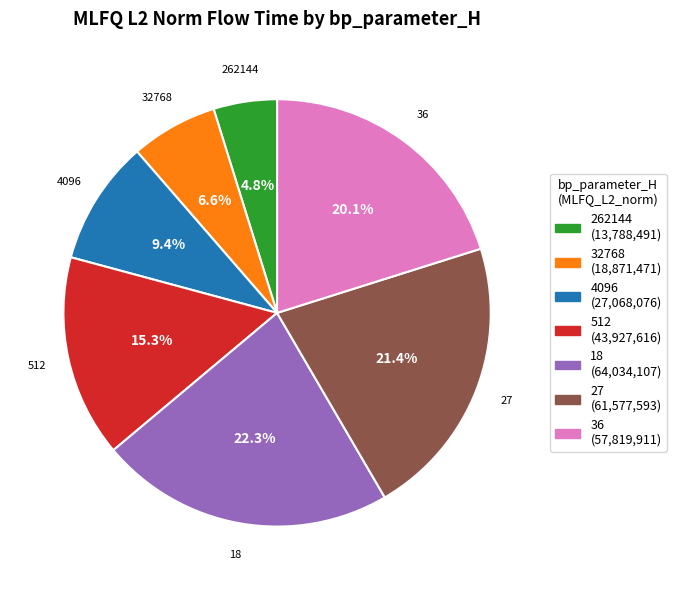

True or false: 36 accounts for 8% of the total.

False